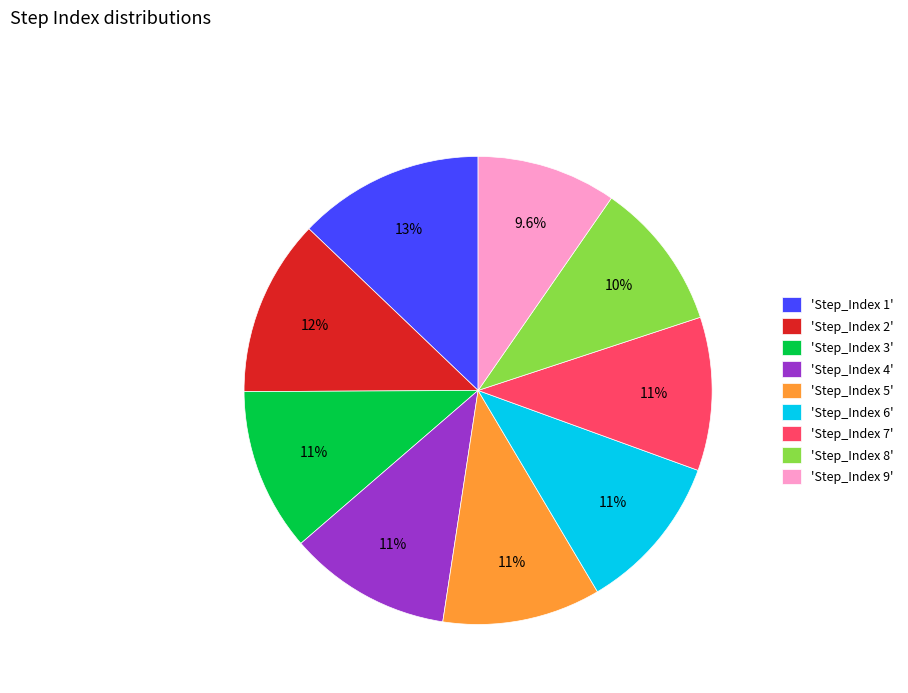

What is the ratio of the value at 'Step_Index 8' to the value at 'Step_Index 9'?

1.1